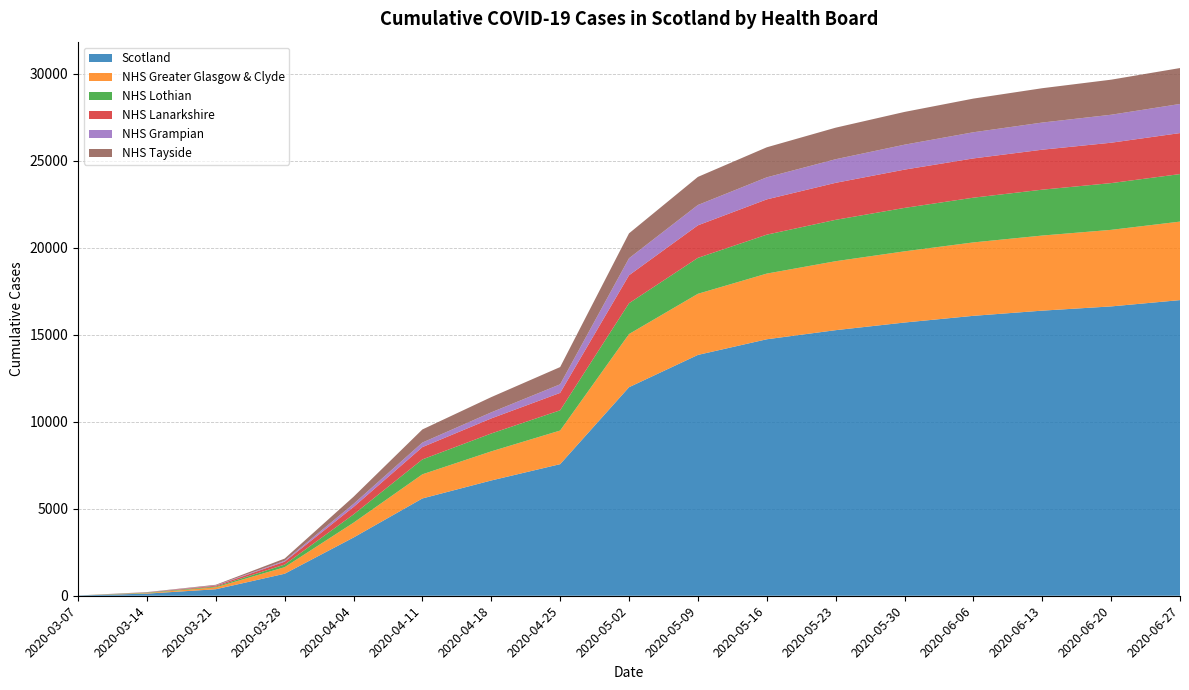

Reading left to right, transcribe all the data shown in this chart.

Scotland: 2020-03-07=16	2020-03-14=123	2020-03-21=373	2020-03-28=1264	2020-04-04=3345	2020-04-11=5590	2020-04-18=6623	2020-04-25=7560	2020-05-02=11981	2020-05-09=13836	2020-05-16=14735	2020-05-23=15258	2020-05-30=15697	2020-06-06=16082	2020-06-13=16380	2020-06-20=16623	2020-06-27=16985
NHS Greater Glasgow & Clyde: 2020-03-07=0	2020-03-14=31	2020-03-21=110	2020-03-28=376	2020-04-04=851	2020-04-11=1387	2020-04-18=1672	2020-04-25=1932	2020-05-02=3054	2020-05-09=3511	2020-05-16=3773	2020-05-23=3962	2020-05-30=4090	2020-06-06=4218	2020-06-13=4314	2020-06-20=4398	2020-06-27=4510
NHS Lothian: 2020-03-07=0	2020-03-14=25	2020-03-21=44	2020-03-28=151	2020-04-04=476	2020-04-11=856	2020-04-18=1027	2020-04-25=1162	2020-05-02=1771	2020-05-09=2065	2020-05-16=2237	2020-05-23=2377	2020-05-30=2495	2020-06-06=2570	2020-06-13=2636	2020-06-20=2686	2020-06-27=2731
NHS Lanarkshire: 2020-03-07=0	2020-03-14=10	2020-03-21=49	2020-03-28=165	2020-04-04=427	2020-04-11=707	2020-04-18=866	2020-04-25=1000	2020-05-02=1606	2020-05-09=1869	2020-05-16=2026	2020-05-23=2126	2020-05-30=2199	2020-06-06=2255	2020-06-13=2296	2020-06-20=2320	2020-06-27=2355
NHS Grampian: 2020-03-07=0	2020-03-14=9	2020-03-21=20	2020-03-28=52	2020-04-04=177	2020-04-11=261	2020-04-18=348	2020-04-25=494	2020-05-02=978	2020-05-09=1168	2020-05-16=1267	2020-05-23=1356	2020-05-30=1433	2020-06-06=1503	2020-06-13=1560	2020-06-20=1607	2020-06-27=1673
NHS Tayside: 2020-03-07=0	2020-03-14=11	2020-03-21=34	2020-03-28=127	2020-04-04=410	2020-04-11=753	2020-04-18=876	2020-04-25=990	2020-05-02=1430	2020-05-09=1614	2020-05-16=1726	2020-05-23=1812	2020-05-30=1882	2020-06-06=1934	2020-06-13=1973	2020-06-20=2015	2020-06-27=2063